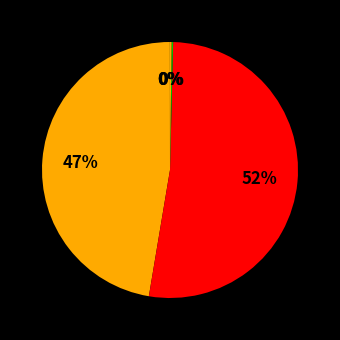

How many slices are in this pie chart?

5